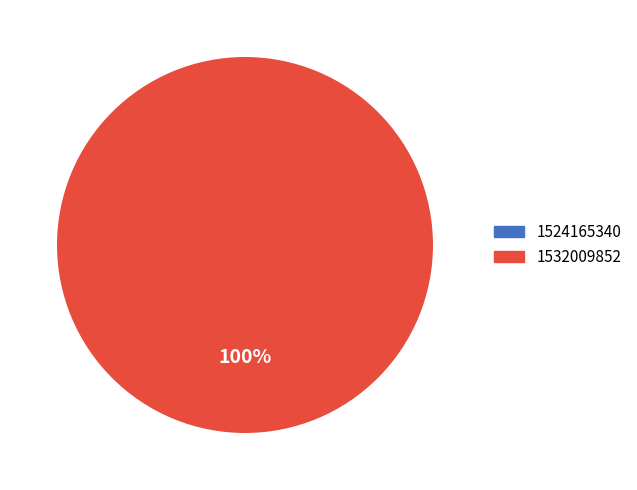

Does any single category account for the majority?

Yes